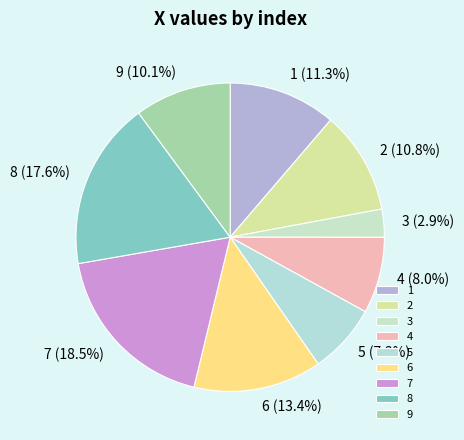

To the nearest percent, what is the combined percentage of 6 and 8?

31%